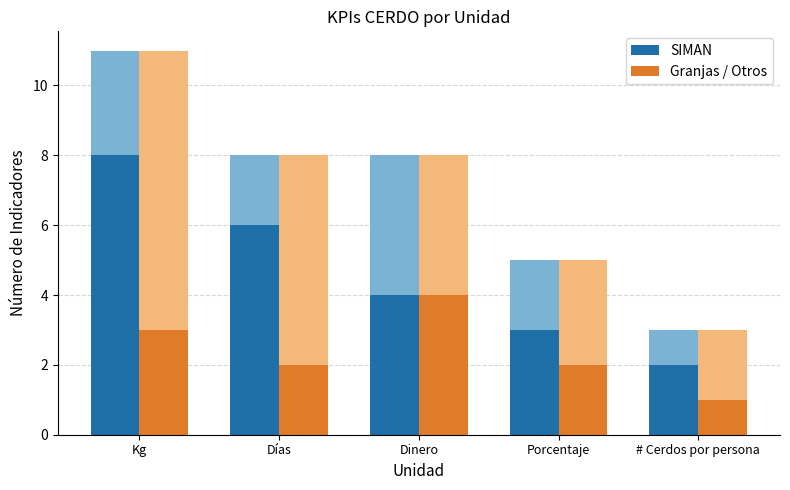

Is it true that Granjas / Otros equals 7 at Dinero?

False